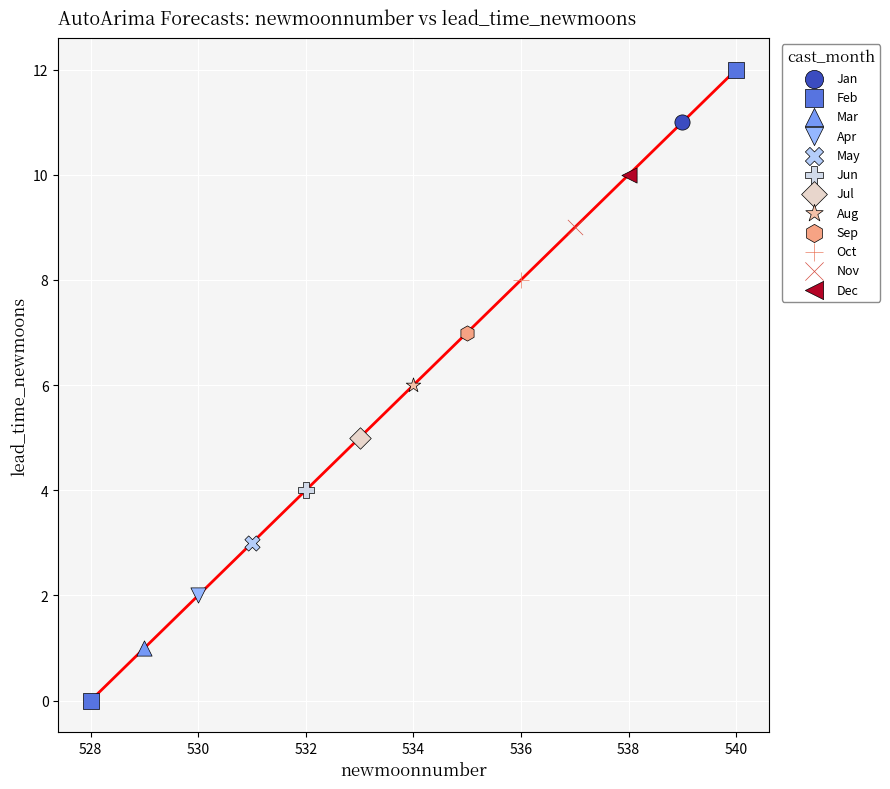

What are all the series names shown in the legend?

Jan, Feb, Mar, Apr, May, Jun, Jul, Aug, Sep, Oct, Nov, Dec